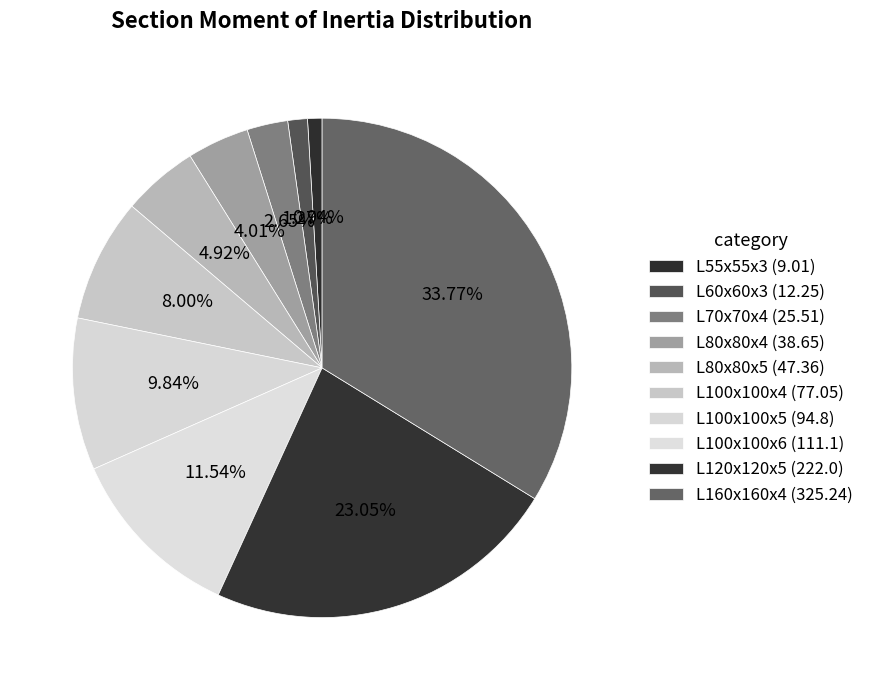

To the nearest percent, what is the difference between the largest and smallest slice percentages?

33%